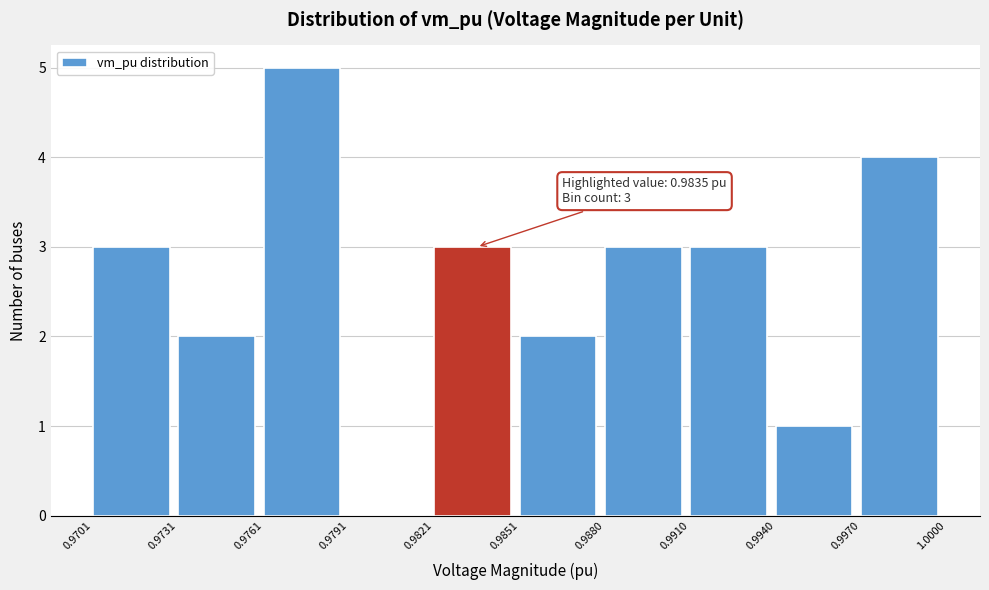

Over which range of the x-axis is the bar tallest?

0.9761 to 0.9791